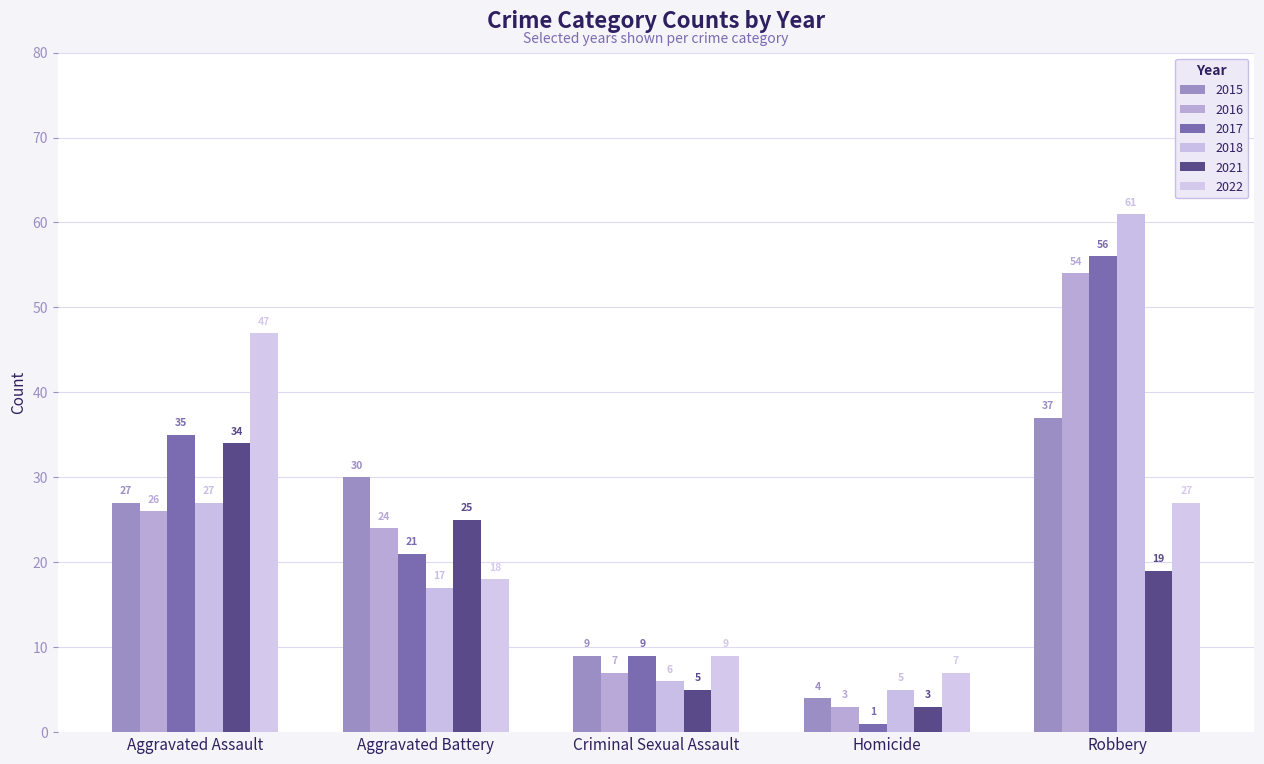

Count the number of categories in the chart.

5